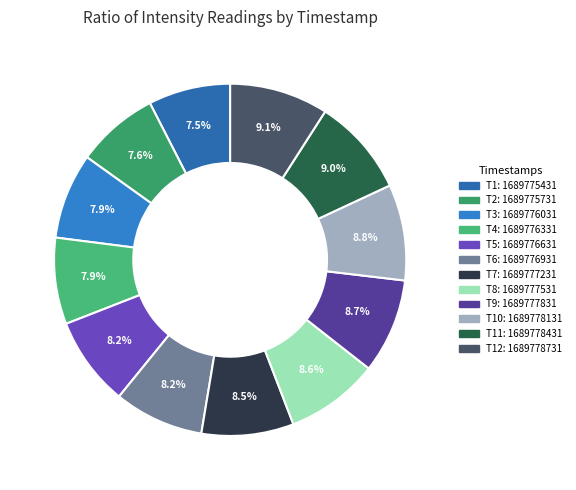

How many slices are in this pie chart?

12